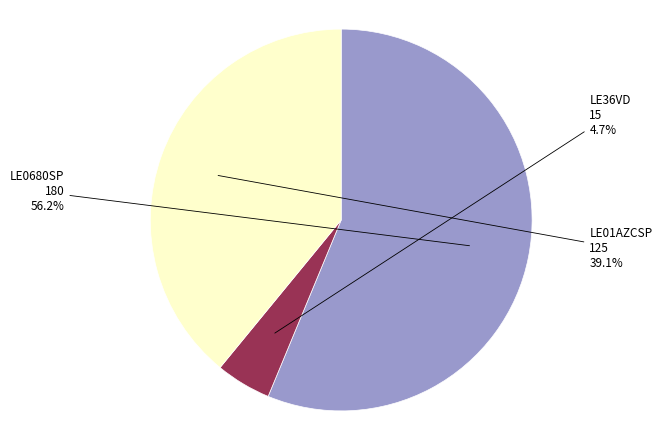

What is the ratio of the value at LE0680SP to the value at LE01AZCSP?

1.4